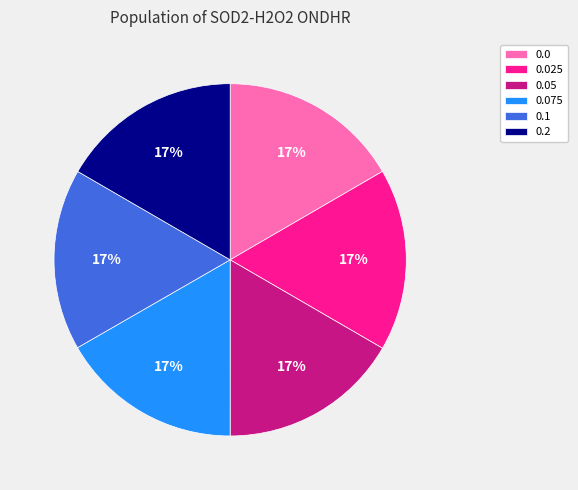

Is there any slice that represents more than half of the pie?

No